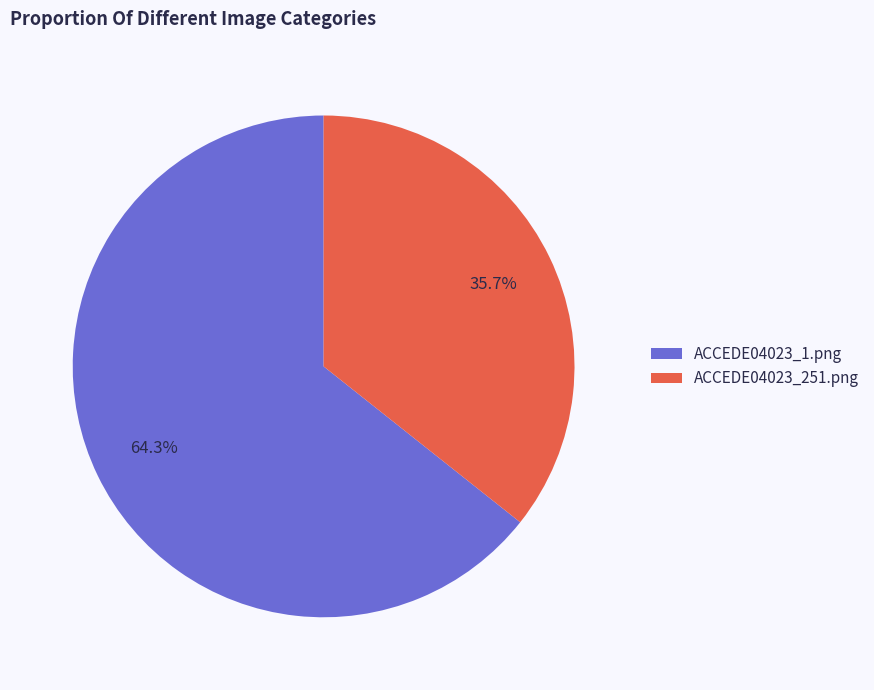

What is the total percentage of ACCEDE04023_1.png and ACCEDE04023_251.png?

100.0%